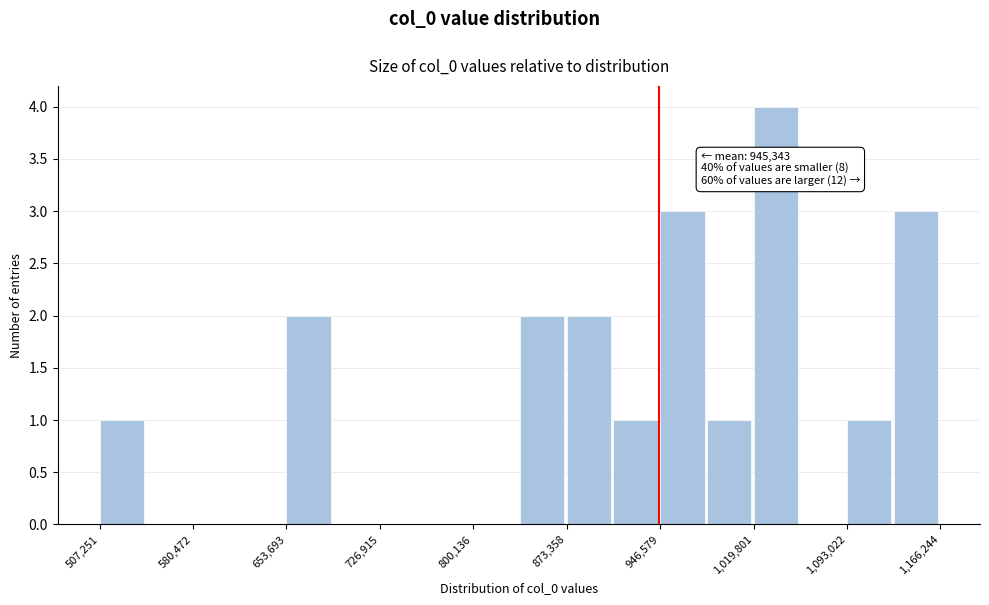

Read against the x-axis, roughly where is the centre of the tallest bar?

1040000